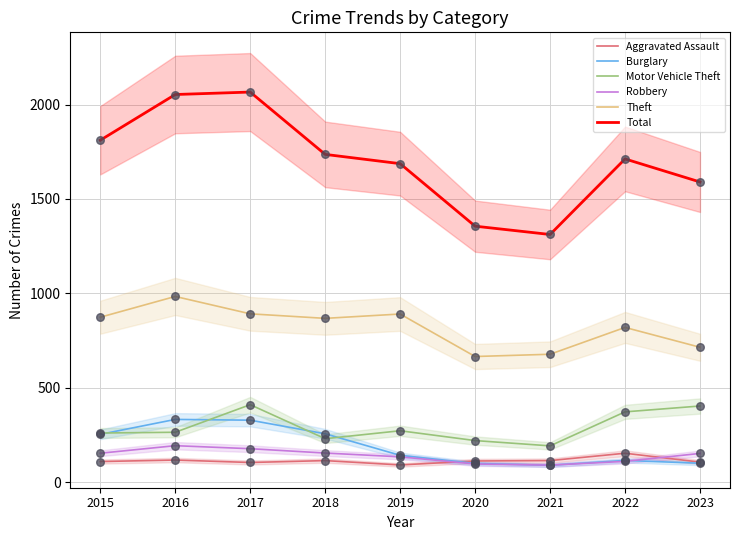

Which series has the largest total across all categories?

Total